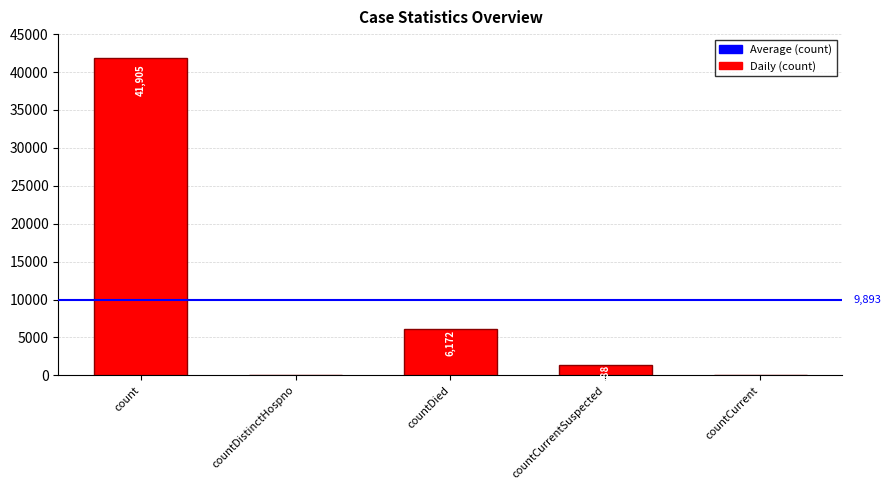

The chart shows a value of 41905 at count. True or false?

True